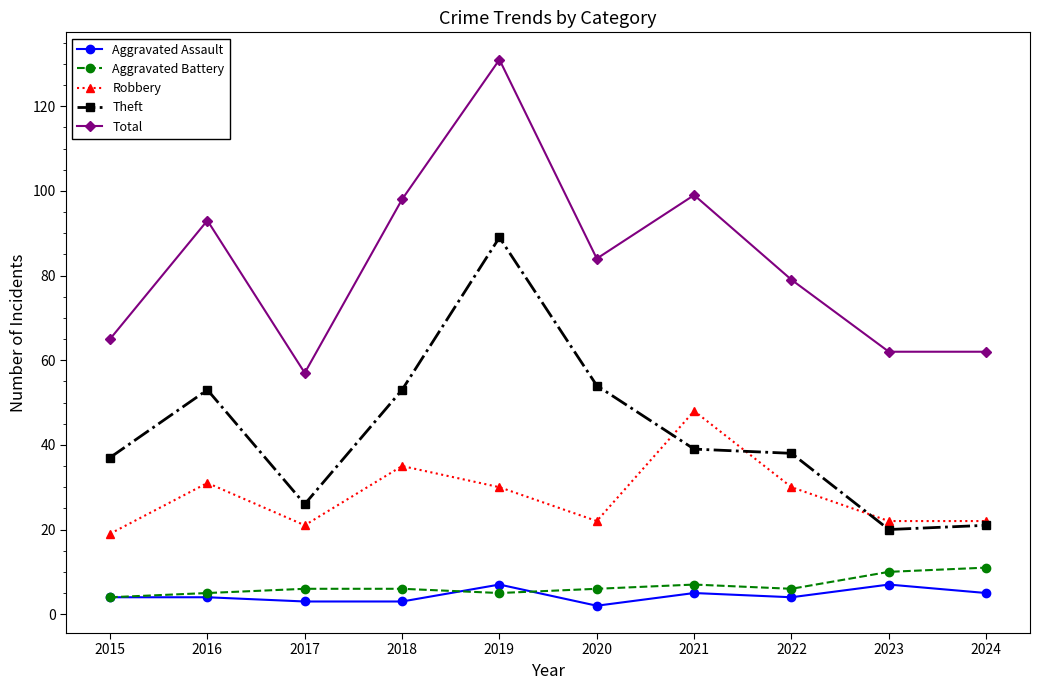

At which category is the sum across all series the highest?

2019